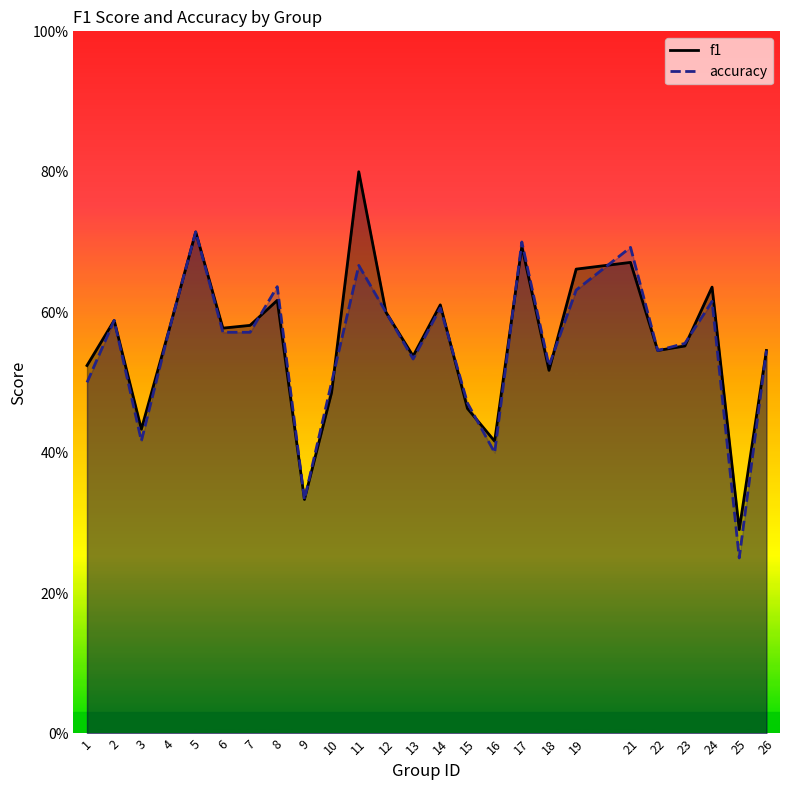

How many times do f1 and accuracy cross each other?

8